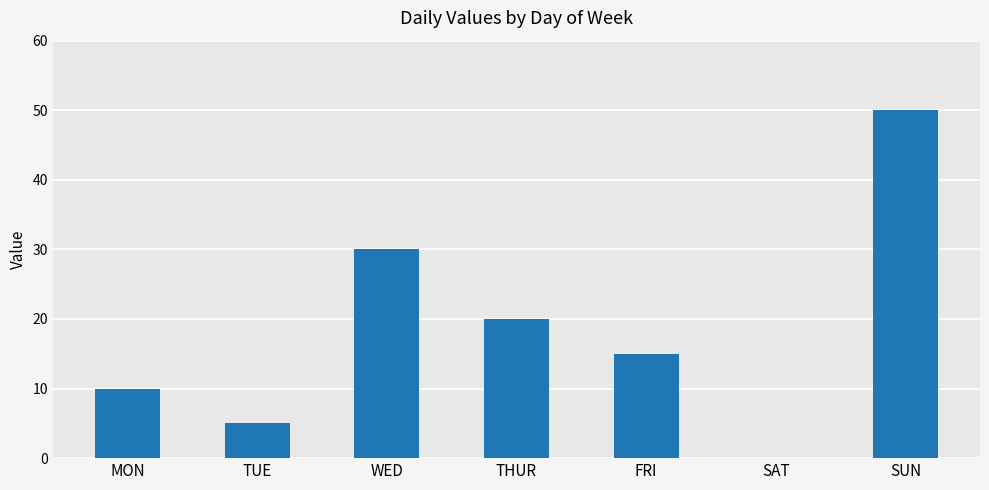

The chart shows a value of 10 at MON. True or false?

True